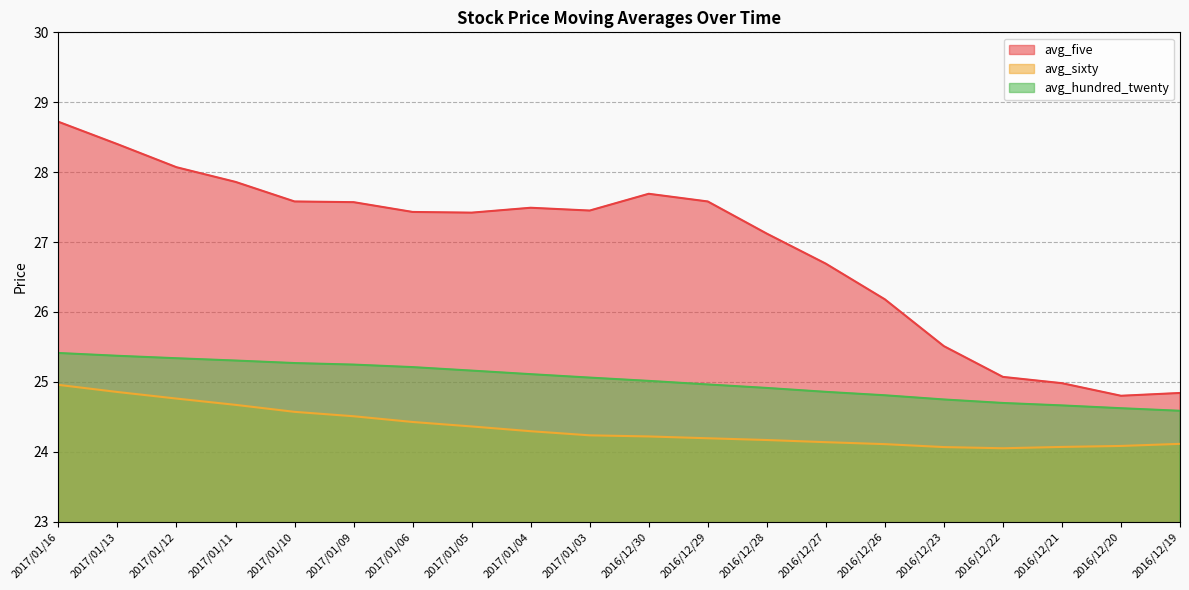

The avg_hundred_twenty series shows 13.9 at 2017/01/10. True or false?

False